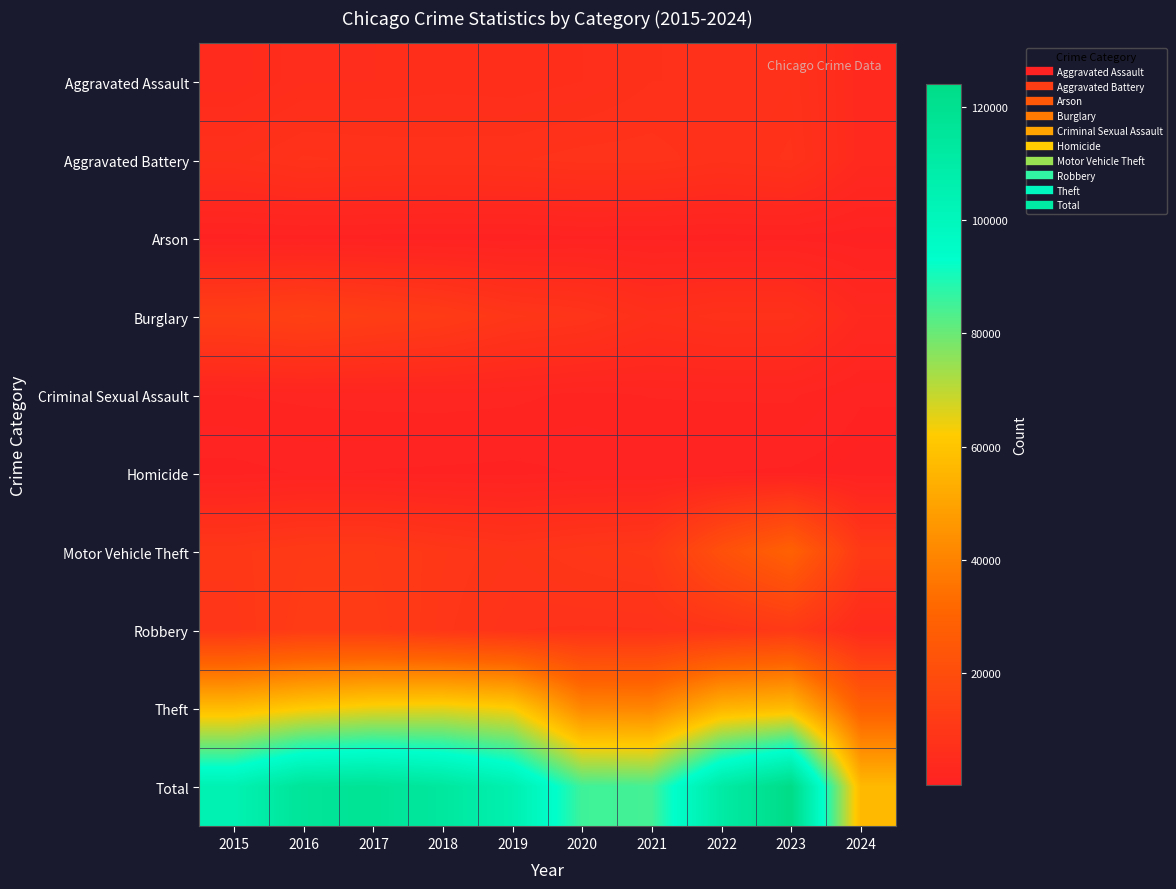

Reading left to right, list all the values displayed in this chart.

Aggravated Assault: 2015=4480	2016=5712	2017=5793	2018=6001	2019=5841	2020=6264	2021=7242	2022=7280	2023=7709	2024=3907
Aggravated Battery: 2015=7019	2016=8086	2017=7845	2018=7735	2019=7858	2020=8320	2021=8347	2022=7489	2023=8079	2024=3963
Arson: 2015=448	2016=515	2017=444	2018=373	2019=376	2020=588	2021=529	2022=422	2023=512	2024=242
Burglary: 2015=13184	2016=14289	2017=13001	2018=11747	2019=9638	2020=8758	2021=6662	2022=7593	2023=7482	2024=3652
Criminal Sexual Assault: 2015=1701	2016=1849	2017=1974	2018=2034	2019=1909	2020=1485	2021=1736	2022=1795	2023=1820	2024=806
Homicide: 2015=496	2016=786	2017=672	2018=588	2019=499	2020=787	2021=804	2022=724	2023=625	2024=276
Motor Vehicle Theft: 2015=10068	2016=11285	2017=11380	2018=9985	2019=8977	2020=9959	2021=10603	2022=21461	2023=29243	2024=11017
Robbery: 2015=9638	2016=11960	2017=11880	2018=9681	2019=7995	2020=7855	2021=7920	2022=8962	2023=11056	2024=4504
Theft: 2015=57351	2016=61623	2017=64386	2018=65289	2019=62495	2020=41335	2021=40810	2022=54878	2023=57403	2024=28212
Total: 2015=104385	2016=116105	2017=117375	2018=113433	2019=105588	2020=85351	2021=84653	2022=110604	2023=123929	2024=56579